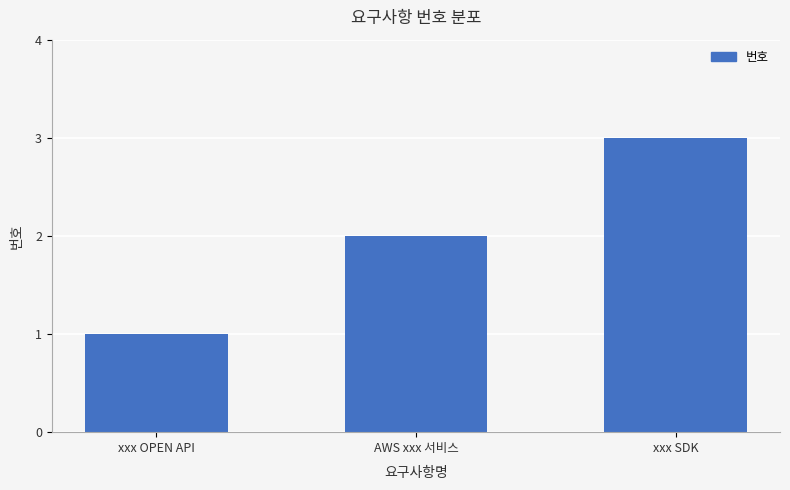

Rank the categories by value from highest to lowest.

xxx SDK, AWS xxx 서비스, xxx OPEN API